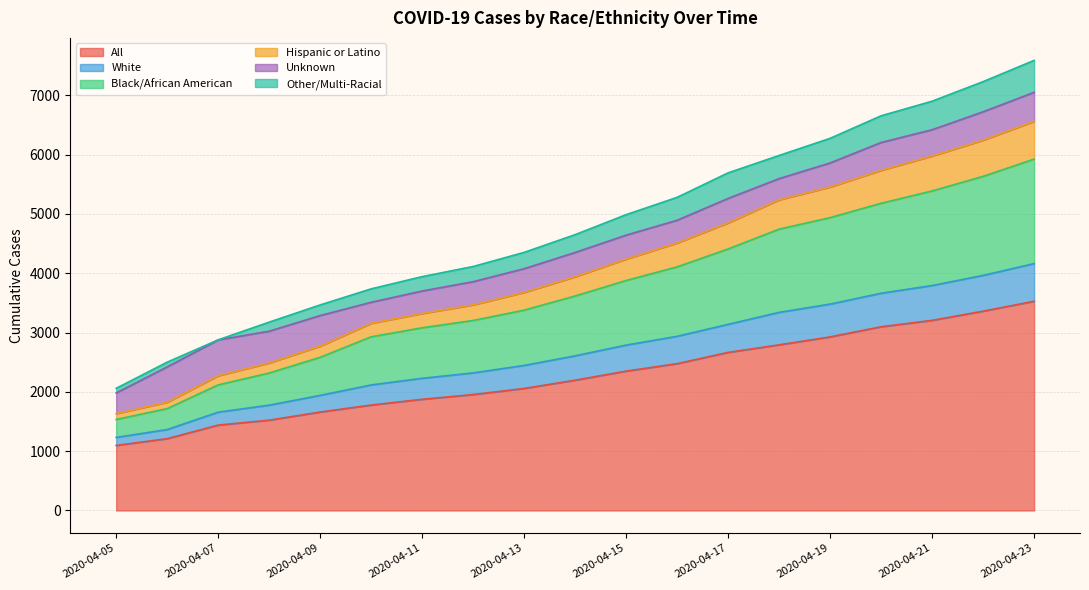

What is the maximum value for All?

3528